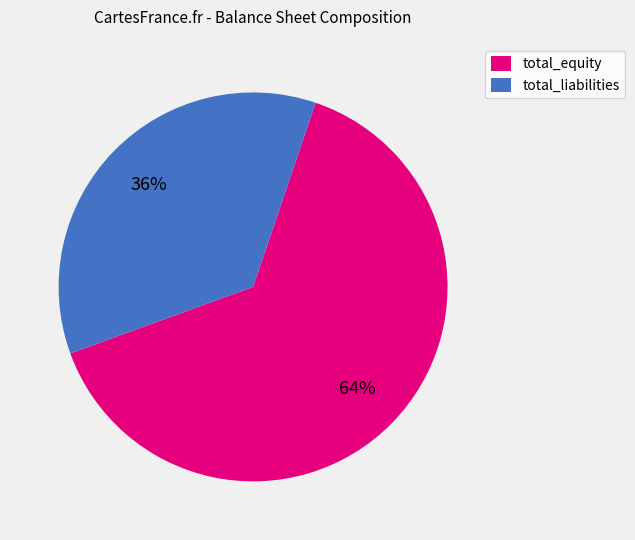

To the nearest percent, what is the difference between the largest and smallest slice percentages?

28%